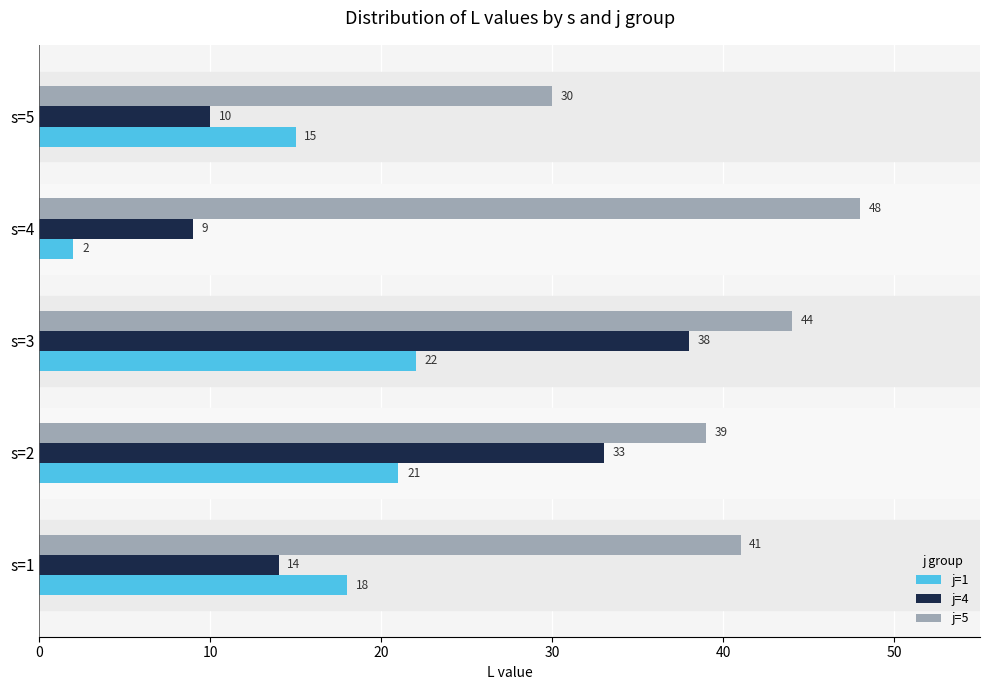

At which label does j=1 reach its minimum?

s=4